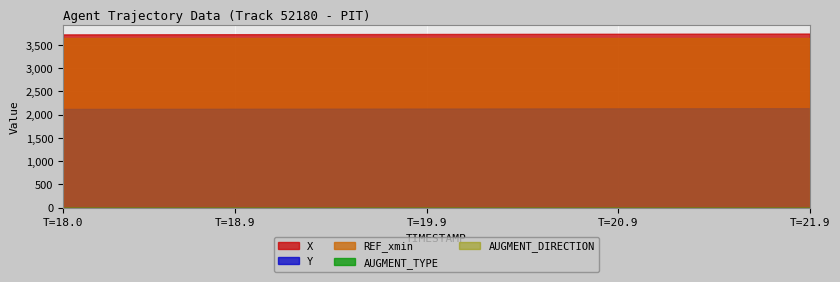

What is the value of the Y point at the 10th from the left?

2127.3